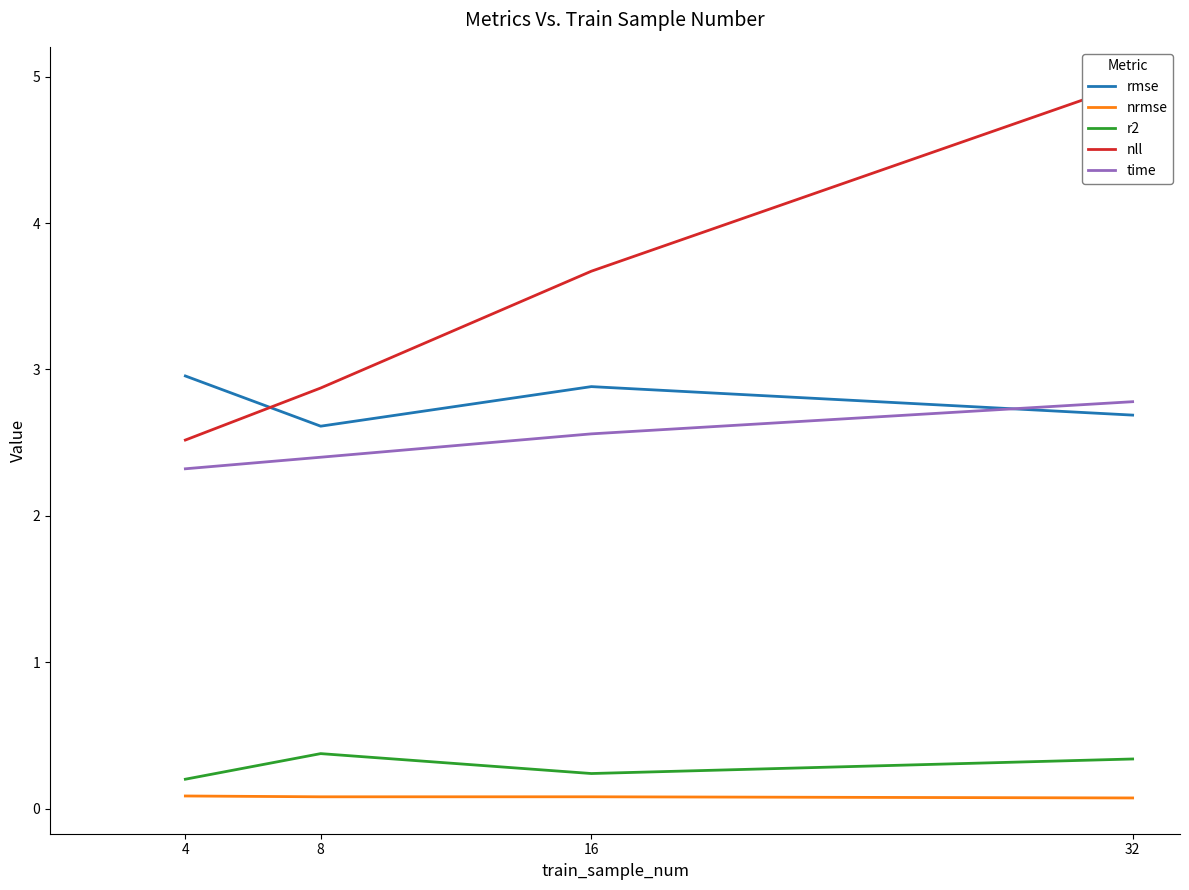

What is the value of the nrmse point at the 2nd from the left?

0.1